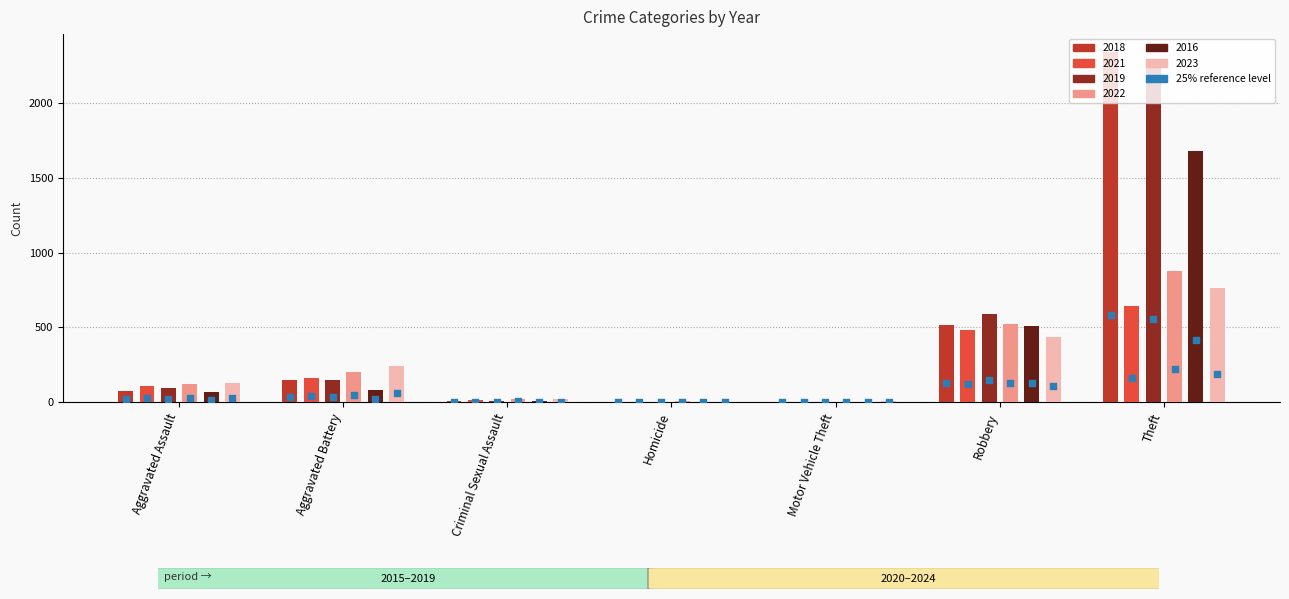

Which series contains the lowest Y value?

2018